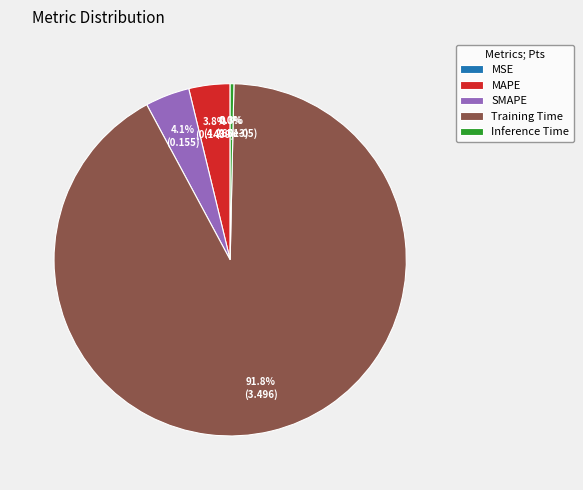

What portion of the pie excludes SMAPE?

95.9%